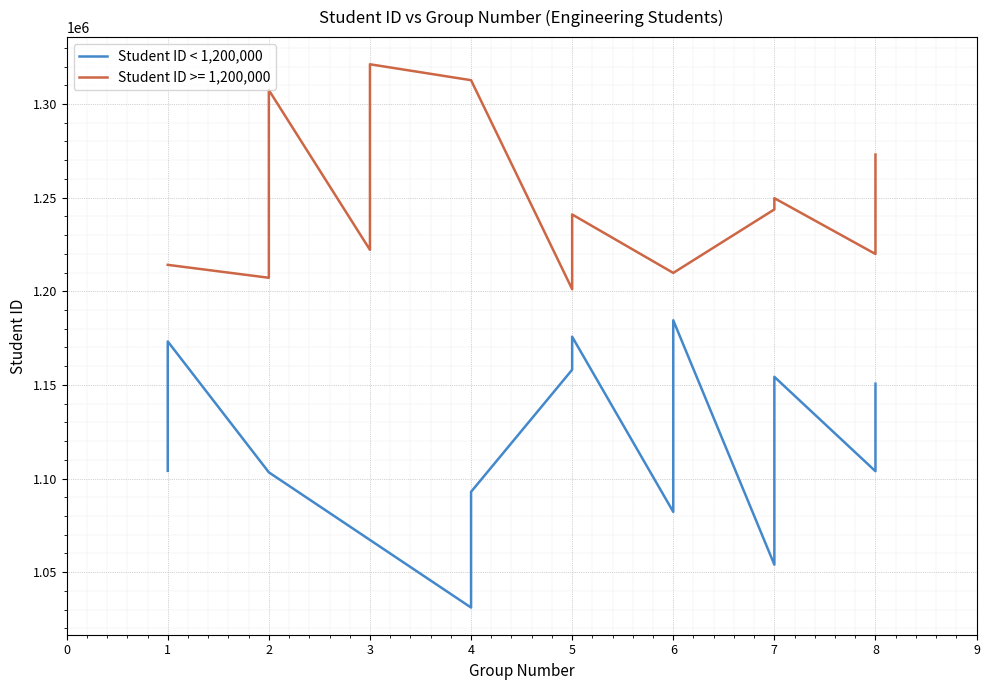

What is the difference between the second highest and second lowest values?

121699